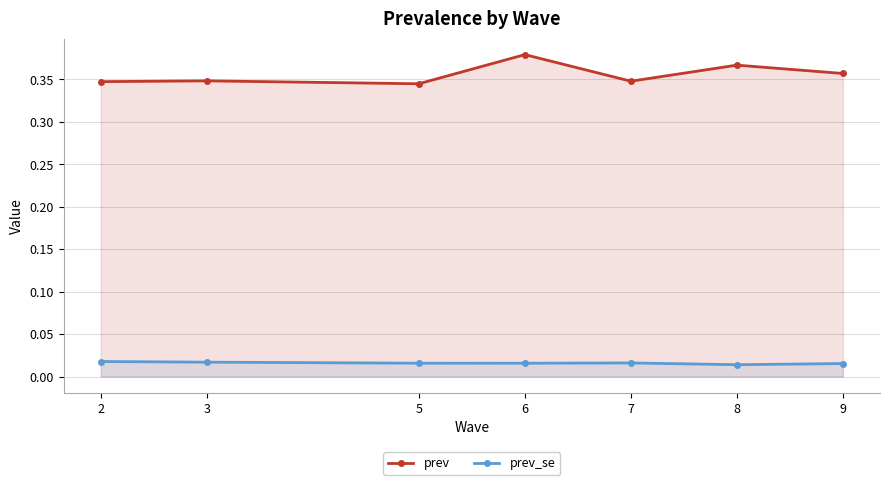

At which category does the chart reach its minimum across all series?

8